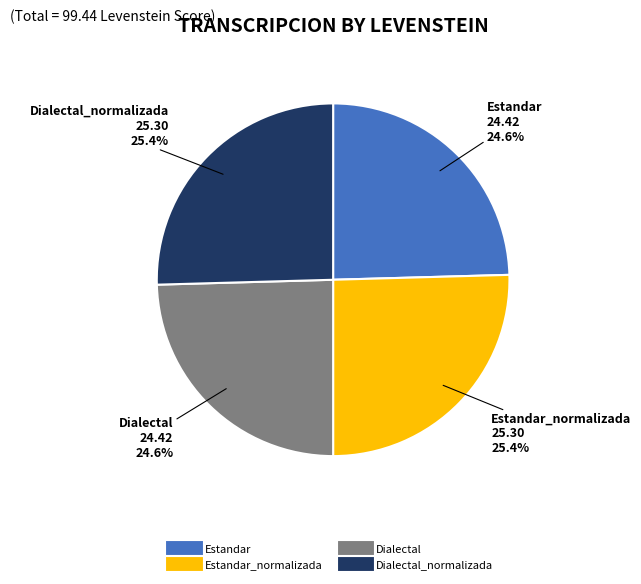

Is there a majority slice in this chart?

No